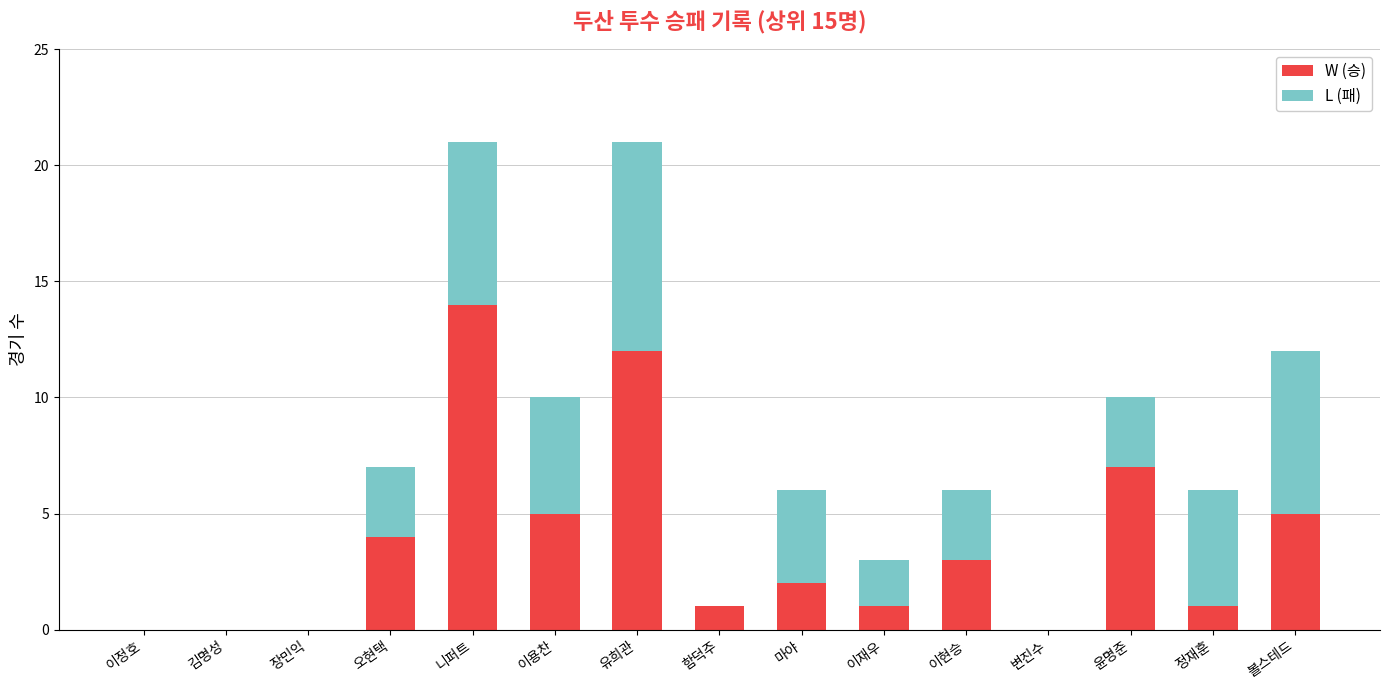

Reading left to right, list the values for the W (승) series.

이정호=0	김명성=0	장민익=0	오현택=4	니퍼트=14	이용찬=5	유희관=12	함덕주=1	마야=2	이재우=1	이현승=3	변진수=0	윤명준=7	정재훈=1	볼스테드=5